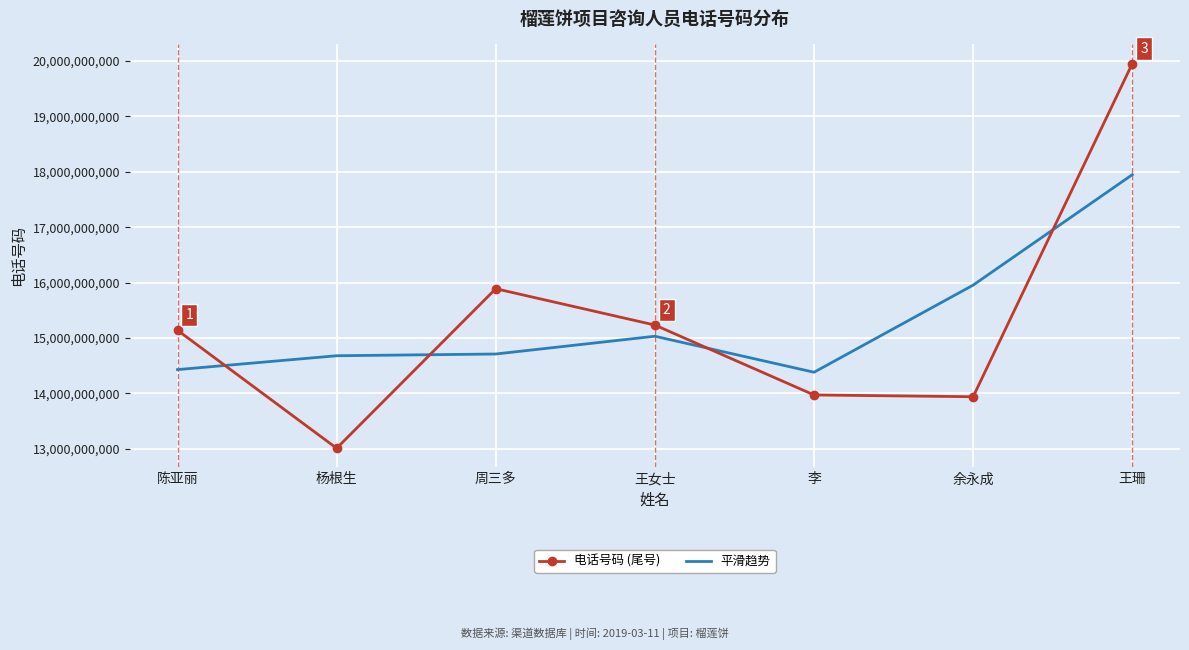

What is the sum of all 电话号码 (尾号) values?

107138385861.0